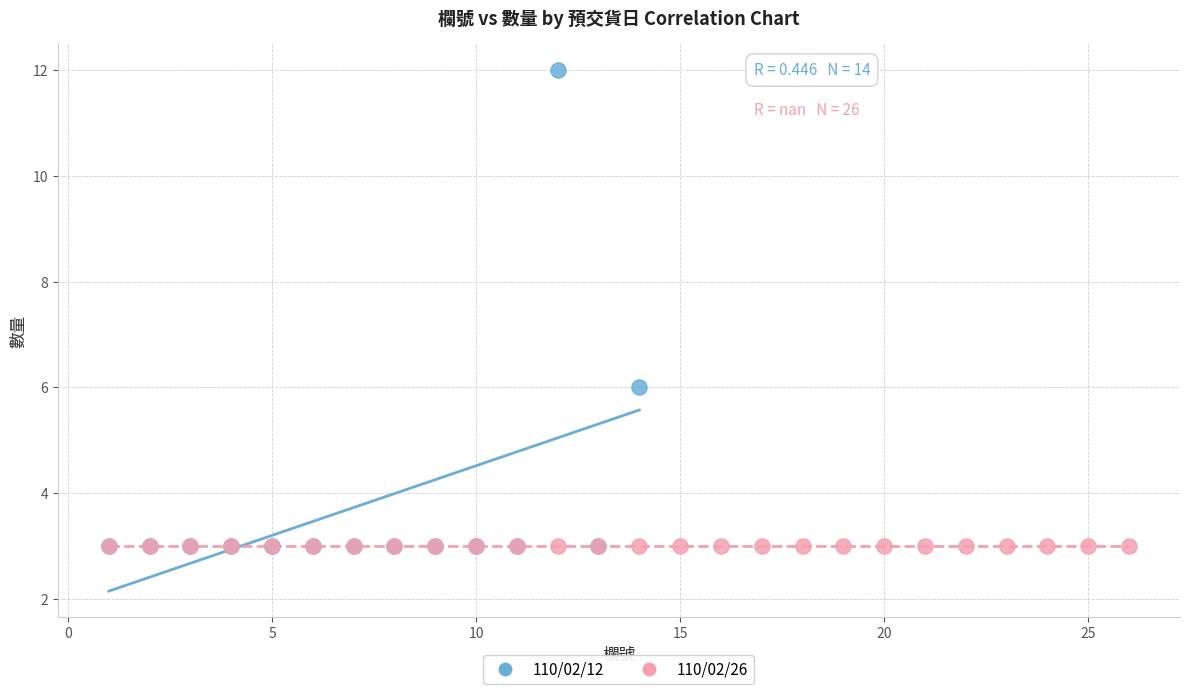

Which series reaches the maximum Y coordinate?

110/02/12